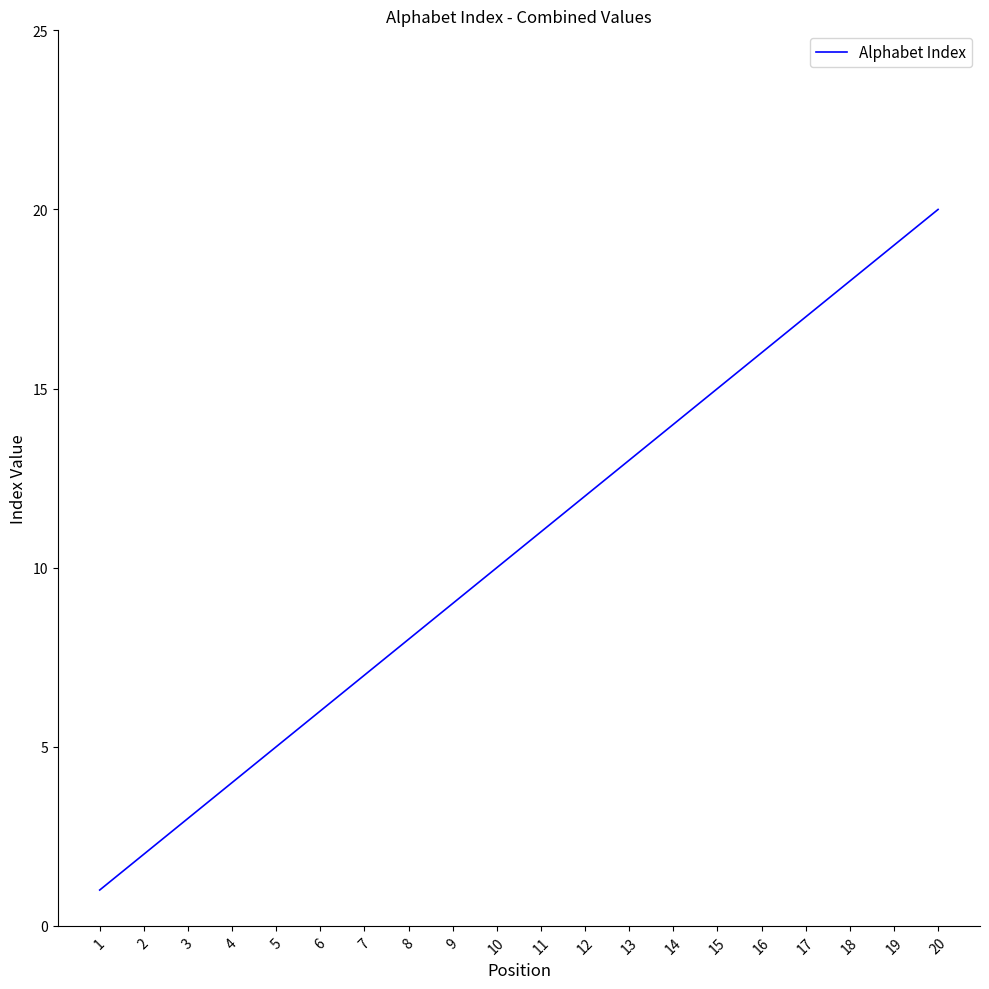

What is the difference between the maximum and second lowest values?

18